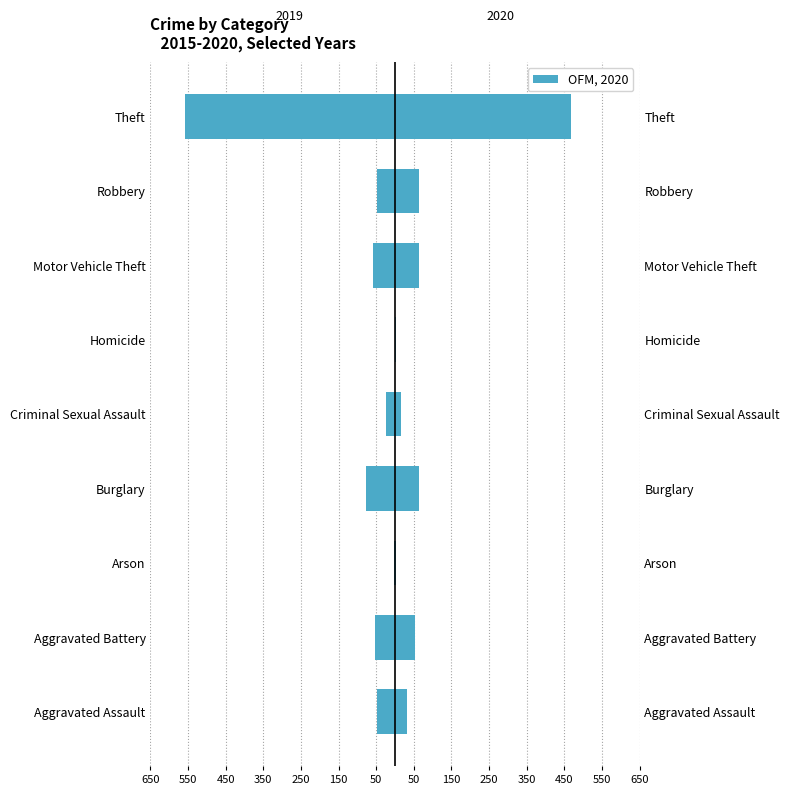

The chart shows a value of 19 at Motor Vehicle Theft. True or false?

False